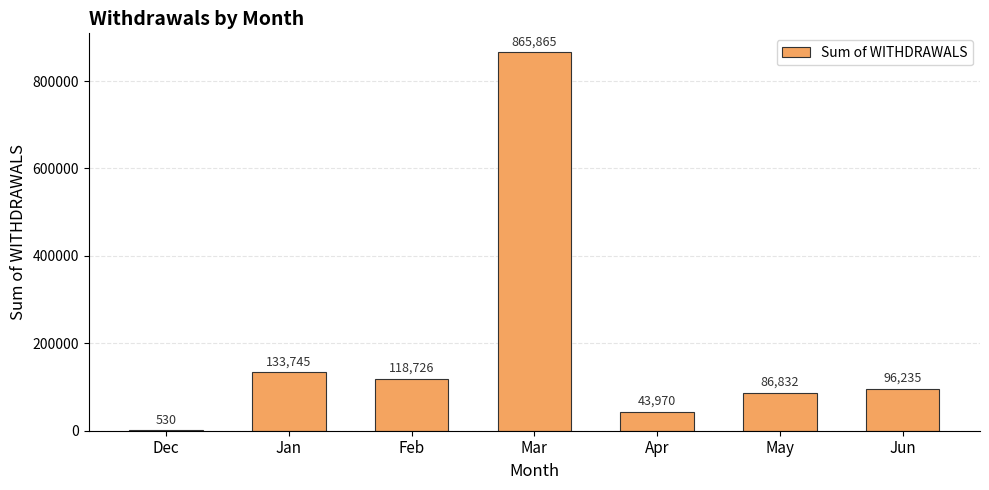

What is the change in value from Dec to Jun?

+95705.3